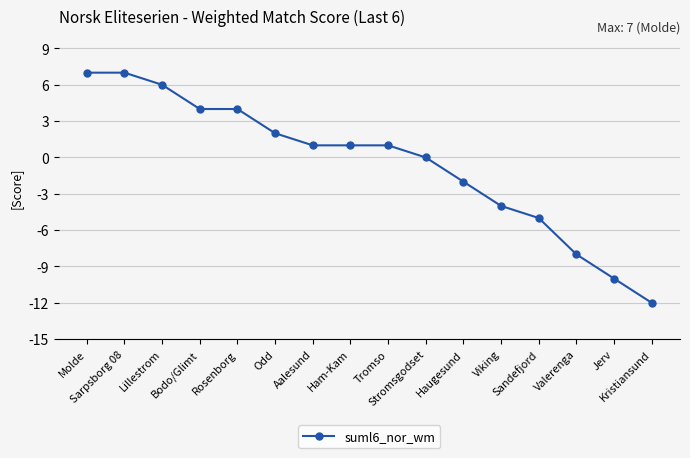

At which category does the chart reach its minimum across all series?

Kristiansund